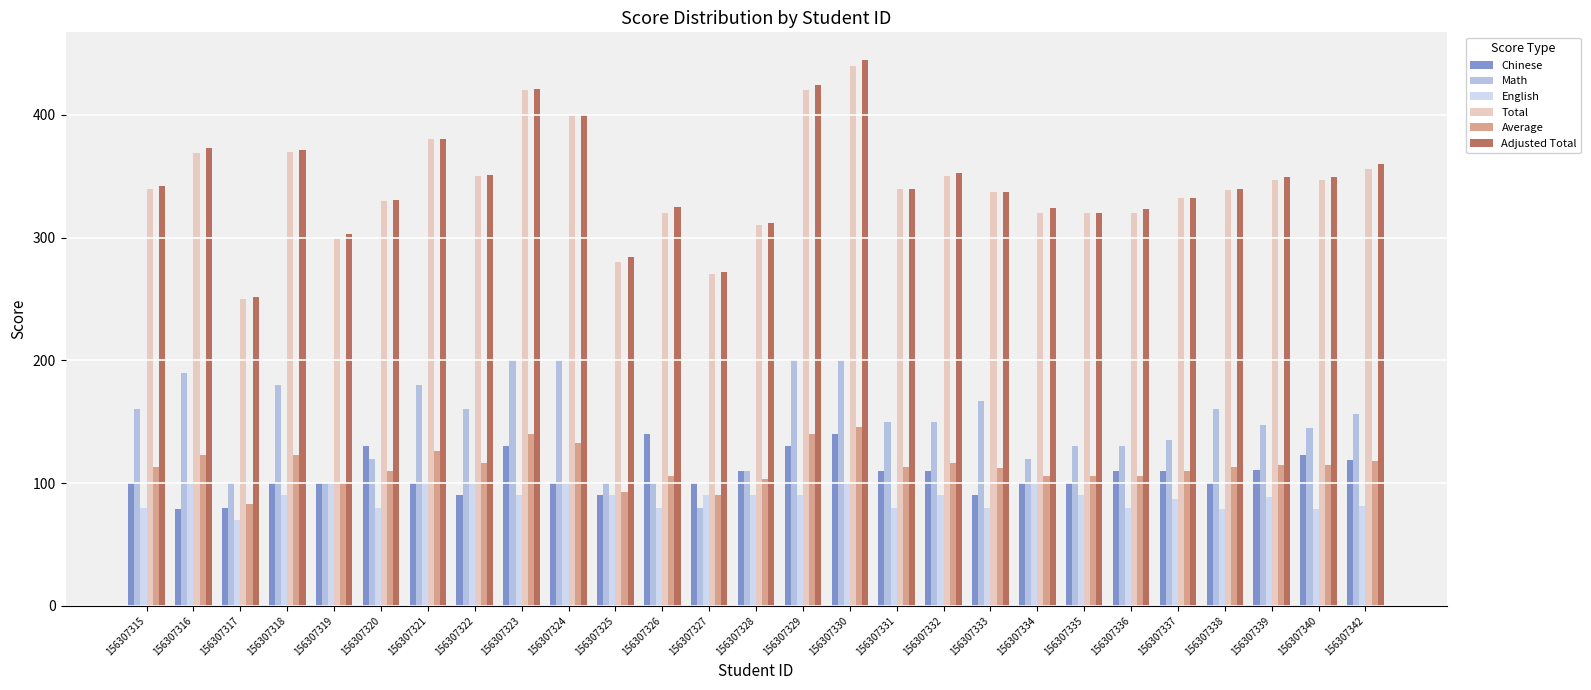

What is the total value across all series at 156307325?

937